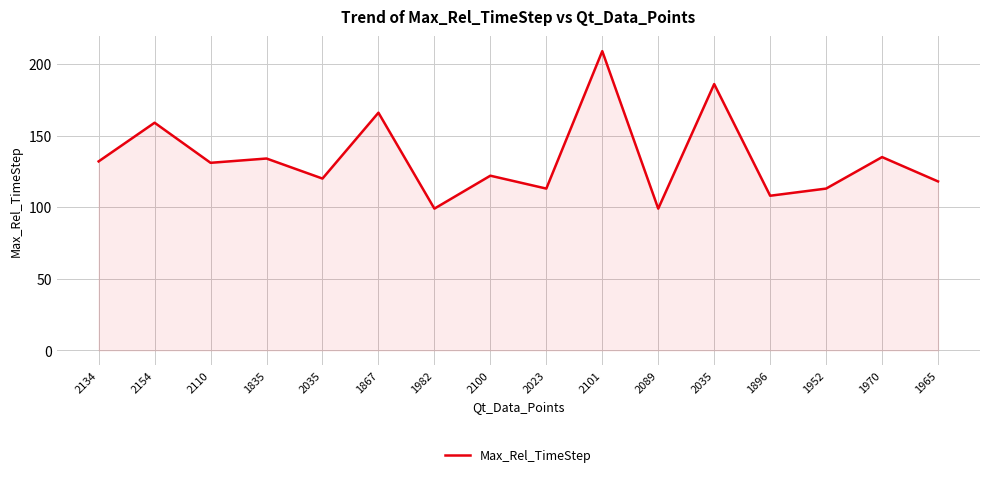

Which has a higher value, 2101 or 1965?

2101